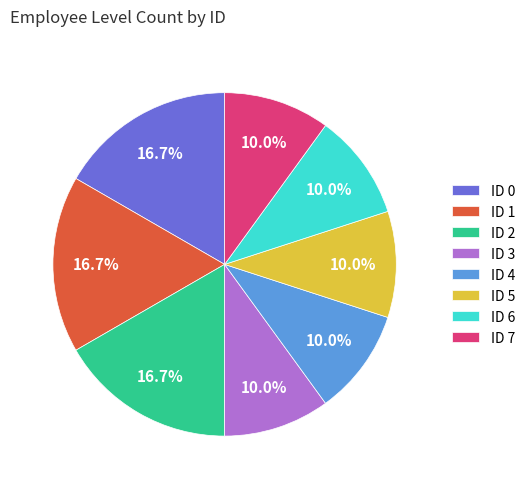

To the nearest percent, what is the difference between the largest and smallest slice percentages?

7%